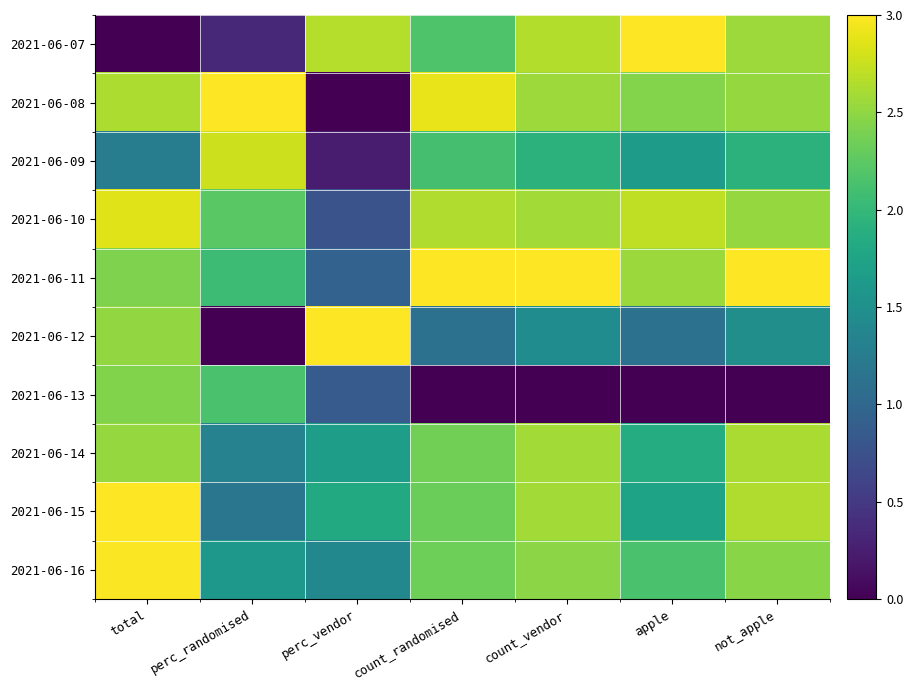

Reading left to right, list all the values displayed in this chart.

2021-06-07: total=0.0	perc_randomised=0.3	perc_vendor=2.7	count_randomised=2.2	count_vendor=2.7	apple=3.0	not_apple=2.6
2021-06-08: total=2.6	perc_randomised=3.0	perc_vendor=0.0	count_randomised=2.9	count_vendor=2.6	apple=2.4	not_apple=2.5
2021-06-09: total=1.3	perc_randomised=2.8	perc_vendor=0.2	count_randomised=2.1	count_vendor=1.9	apple=1.6	not_apple=1.9
2021-06-10: total=2.9	perc_randomised=2.2	perc_vendor=0.8	count_randomised=2.6	count_vendor=2.6	apple=2.7	not_apple=2.5
2021-06-11: total=2.4	perc_randomised=2.1	perc_vendor=0.9	count_randomised=3.0	count_vendor=3.0	apple=2.5	not_apple=3.0
2021-06-12: total=2.5	perc_randomised=0.0	perc_vendor=3.0	count_randomised=1.1	count_vendor=1.5	apple=1.1	not_apple=1.5
2021-06-13: total=2.4	perc_randomised=2.1	perc_vendor=0.9	count_randomised=0.0	count_vendor=0.0	apple=0.0	not_apple=0.0
2021-06-14: total=2.5	perc_randomised=1.3	perc_vendor=1.7	count_randomised=2.4	count_vendor=2.6	apple=1.9	not_apple=2.6
2021-06-15: total=3.0	perc_randomised=1.2	perc_vendor=1.8	count_randomised=2.3	count_vendor=2.6	apple=1.7	not_apple=2.6
2021-06-16: total=3.0	perc_randomised=1.6	perc_vendor=1.4	count_randomised=2.3	count_vendor=2.5	apple=2.1	not_apple=2.5